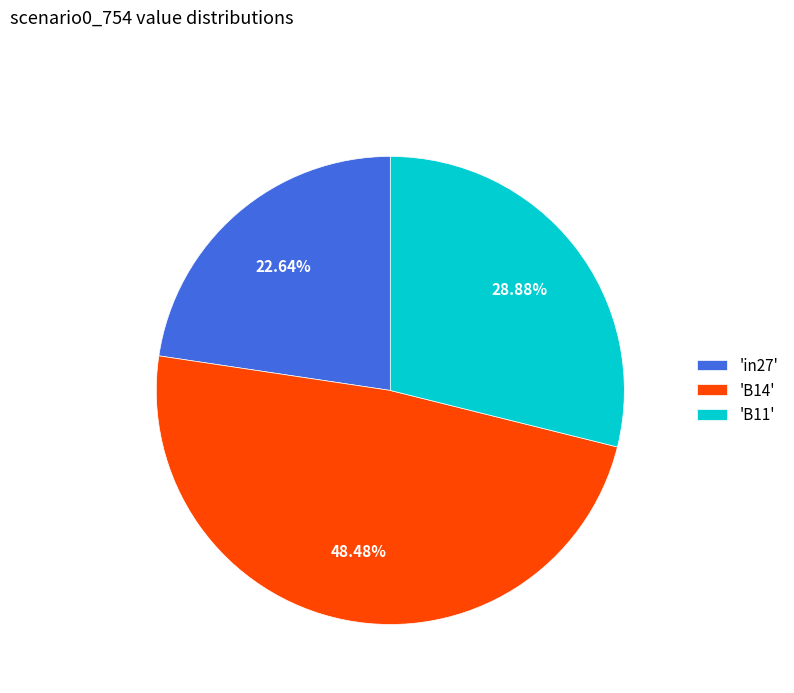

Does 'B11' account for over 50% of the chart?

No